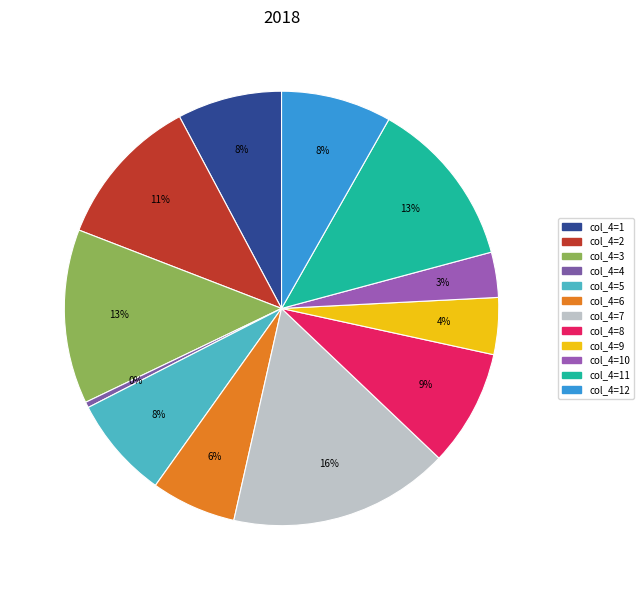

What is the largest slice in the pie chart?

7